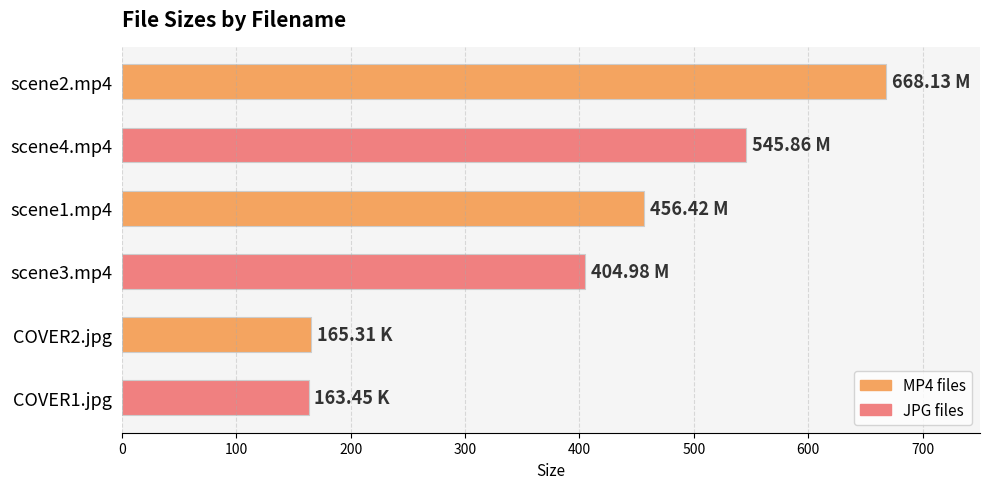

What is the change in value from scene2.mp4 to COVER1.jpg?

-504.7